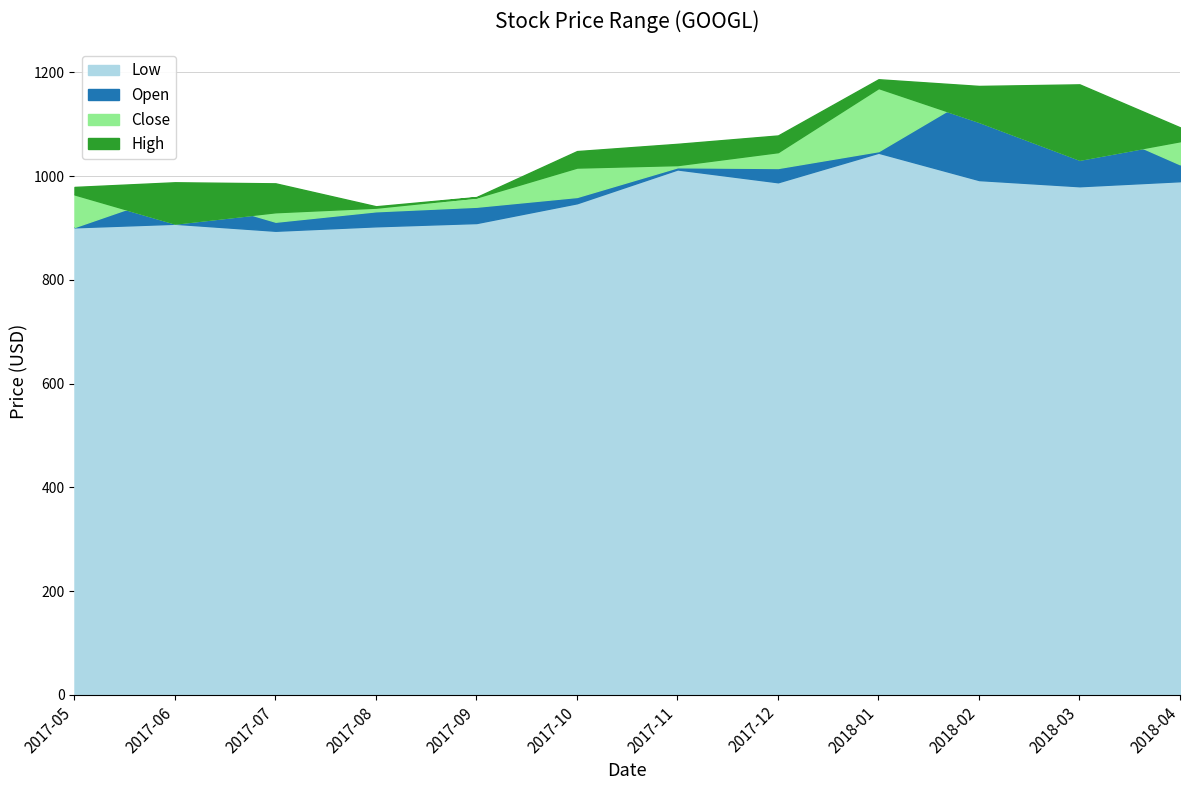

How many interior local peaks does the High series have?

3